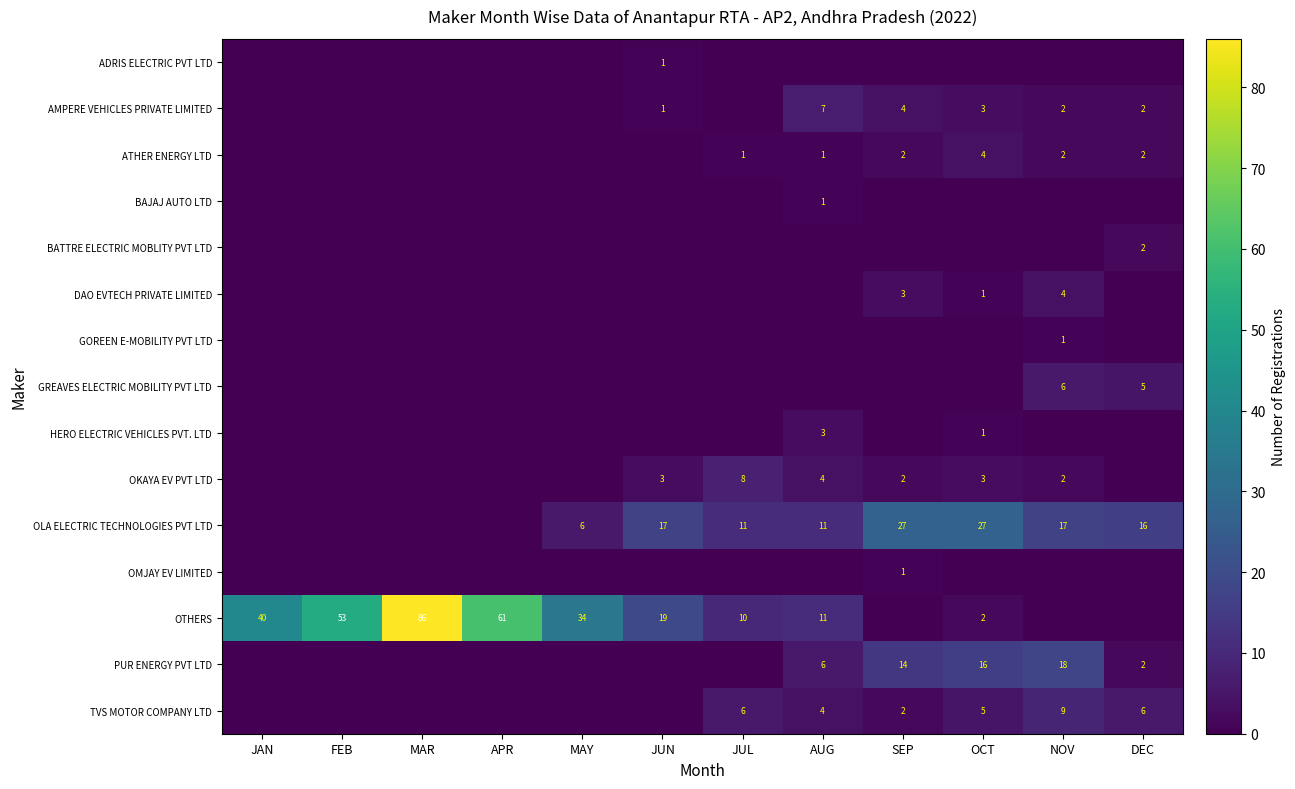

What is the total value across all series at SEP?

55